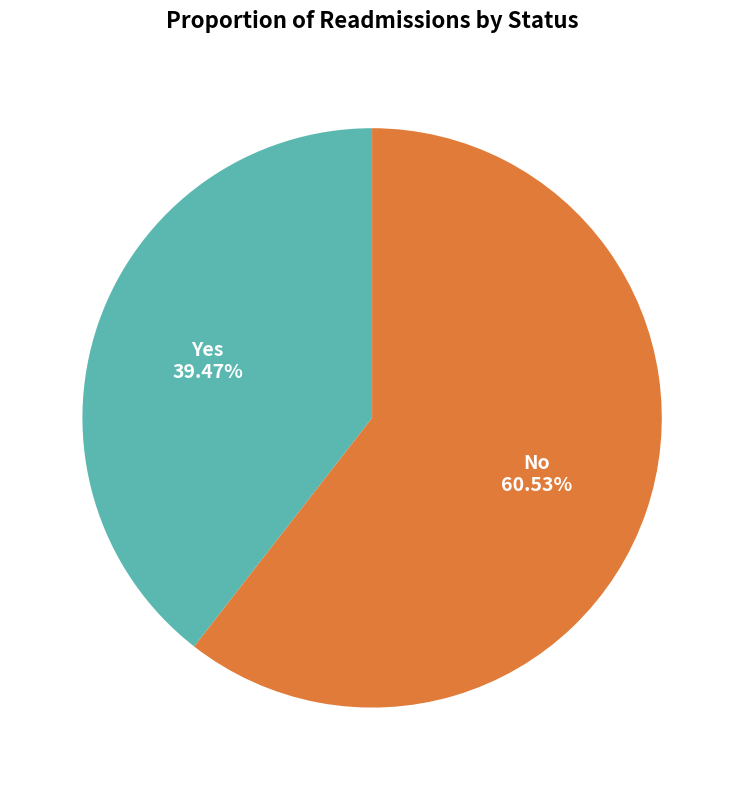

How many segments does this pie chart have?

2